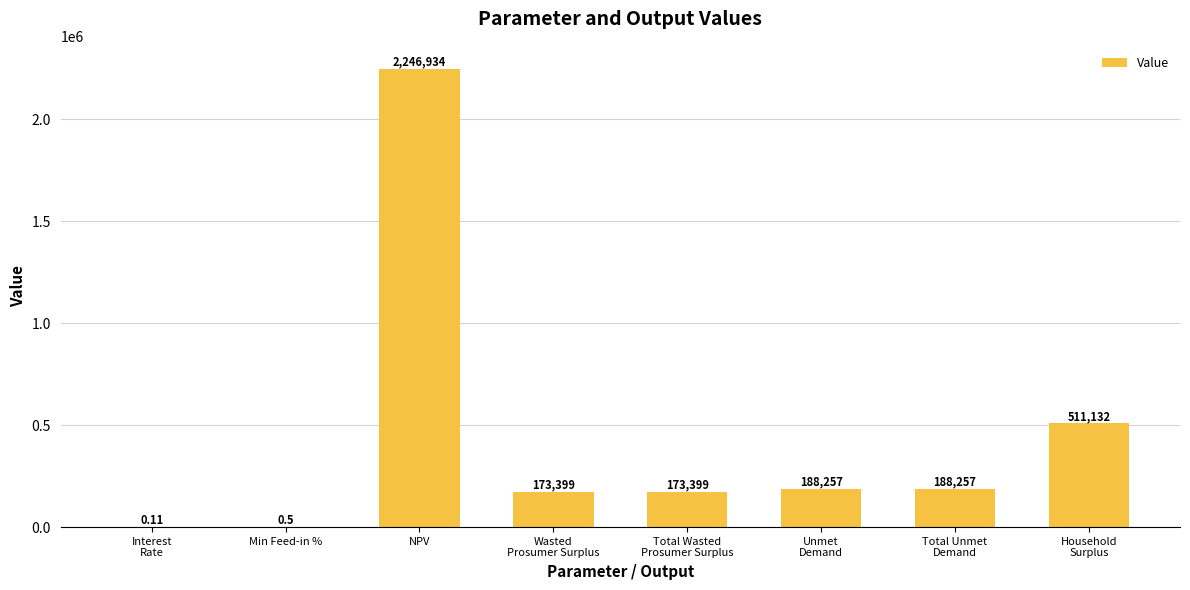

Which category has the highest value across all series?

NPV